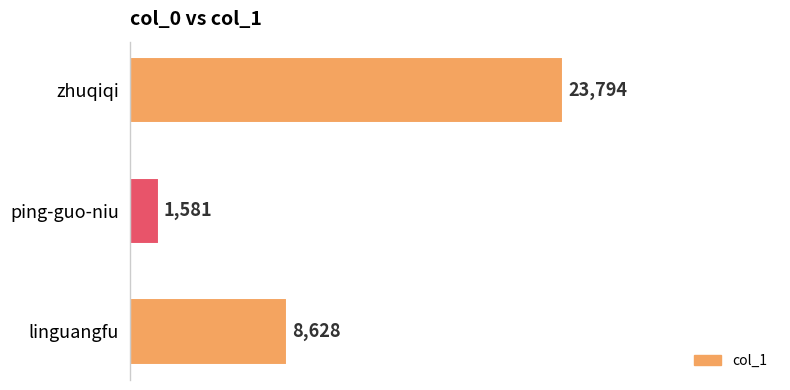

List the labels in order of value, smallest first.

ping-guo-niu, linguangfu, zhuqiqi